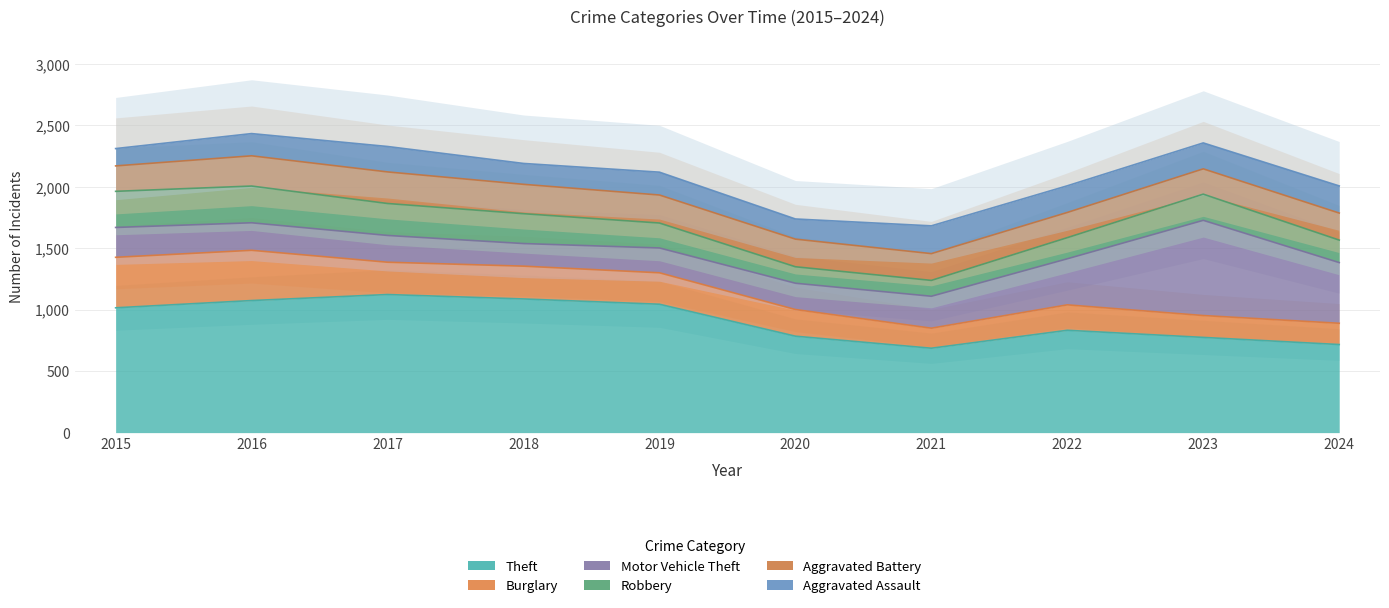

The value of Robbery at 2017 is 91. True or false?

False